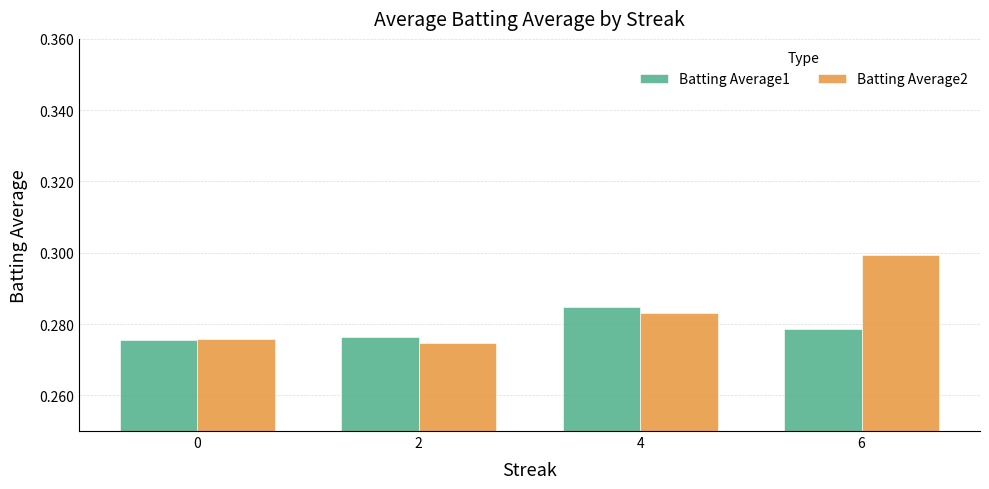

At how many categories does at least one series exceed 0?

4